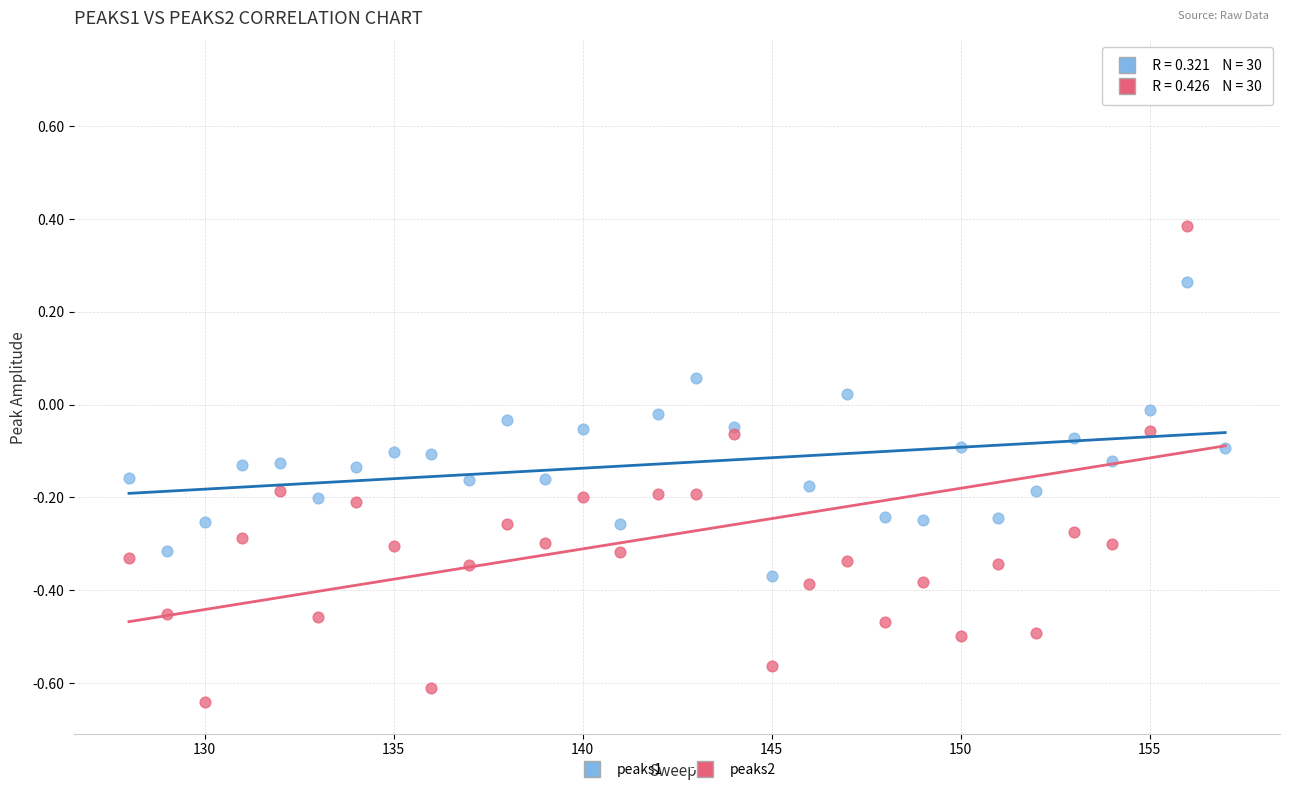

What are all the series names shown in the legend?

peaks1, peaks2